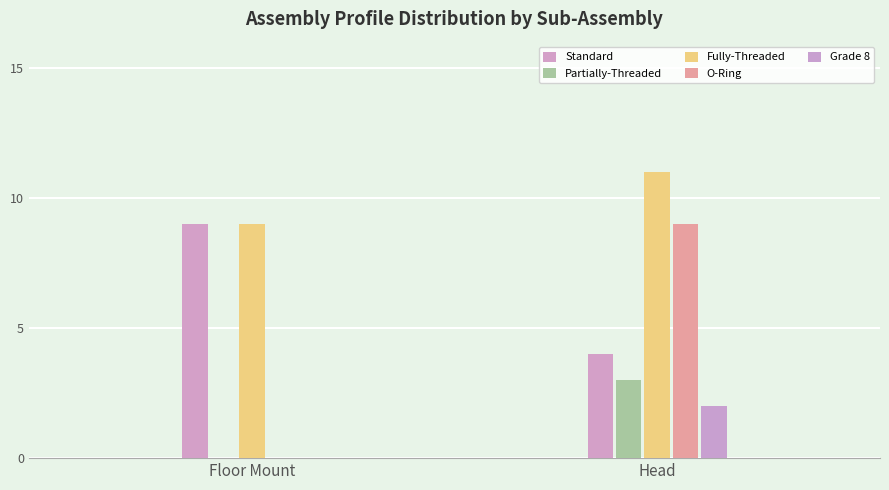

How many groups of bars are there?

2